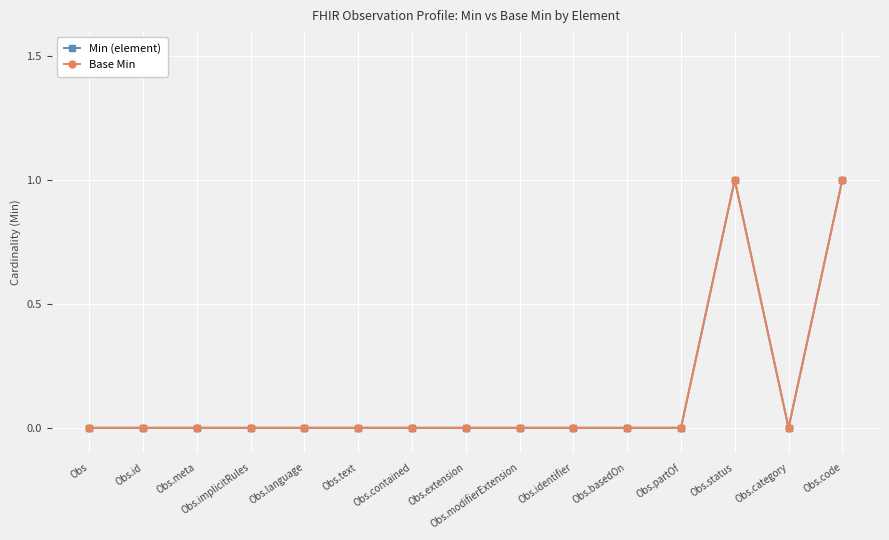

Does the chart have visible grid lines?

Yes